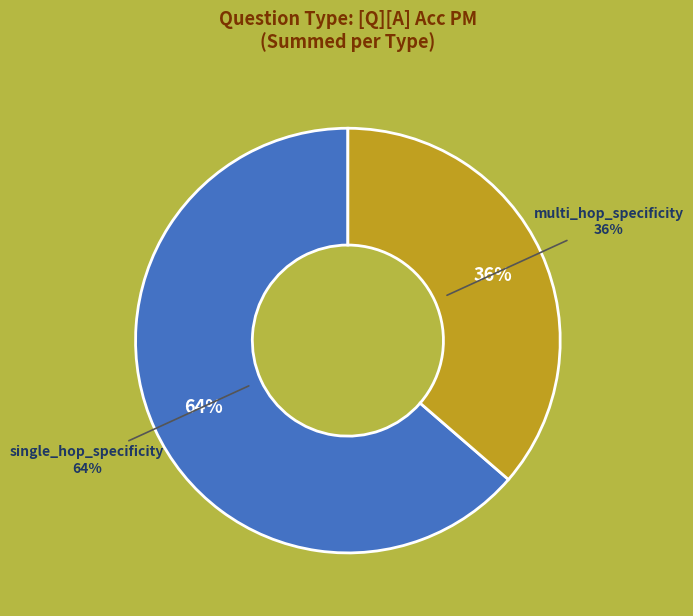

Is there any slice that represents more than half of the pie?

Yes